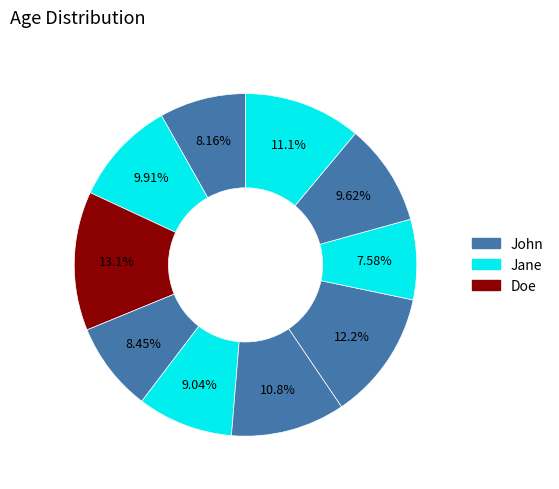

To the nearest percent, what is the average slice percentage?

10%